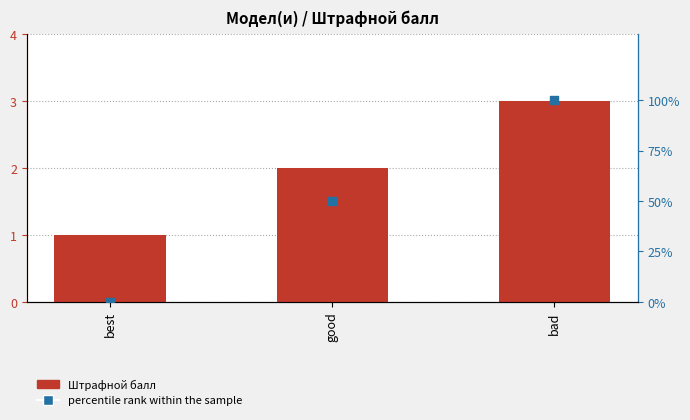

At which category is the sum across all series the highest?

bad